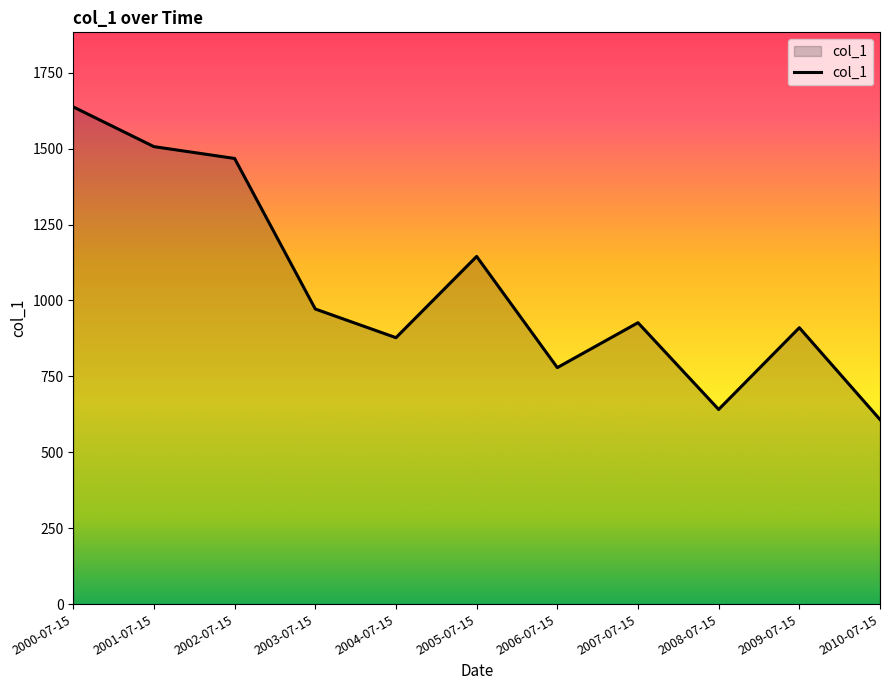

Reading left to right, extract all data points from this chart.

2000-07-15=1637.3	2001-07-15=1506.5	2002-07-15=1467.6	2003-07-15=971.8	2004-07-15=877.5	2005-07-15=1145.0	2006-07-15=778.9	2007-07-15=926.7	2008-07-15=641.1	2009-07-15=910.3	2010-07-15=607.9